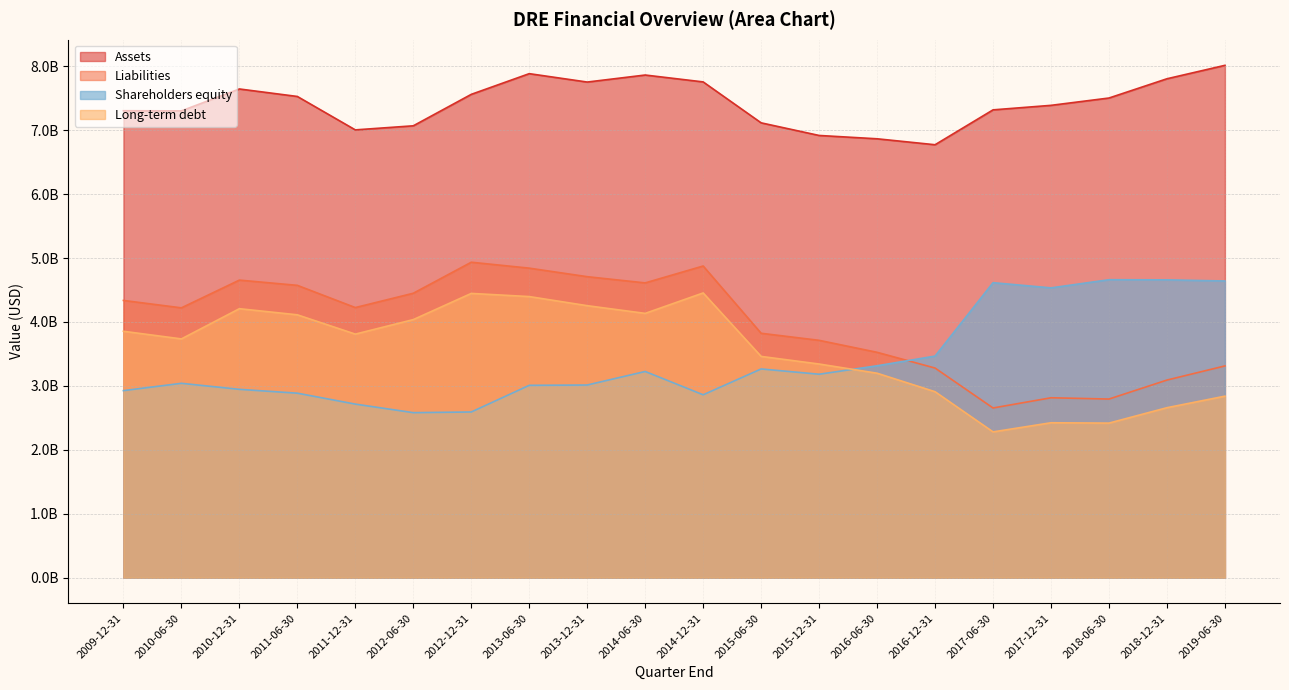

What is the sum of all Shareholders equity values?

68122816000